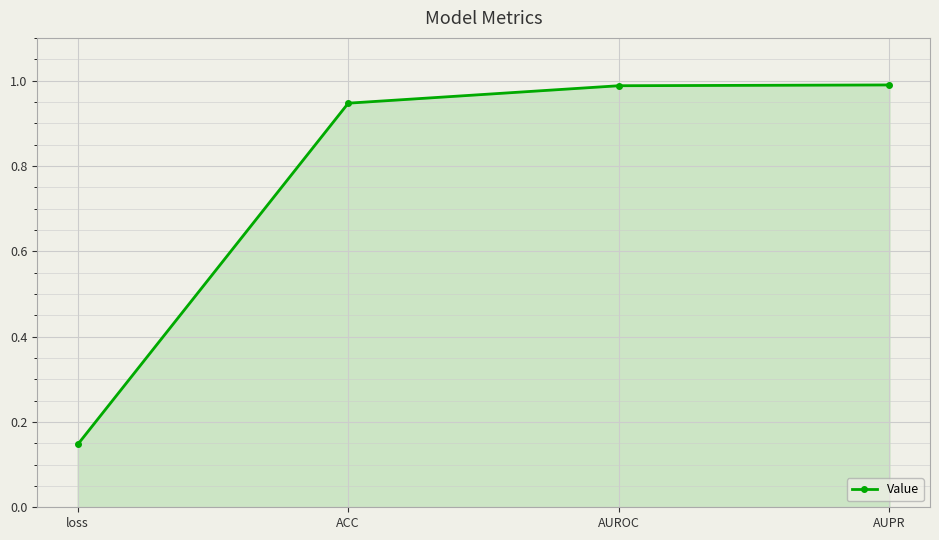

What is the average value?

0.8